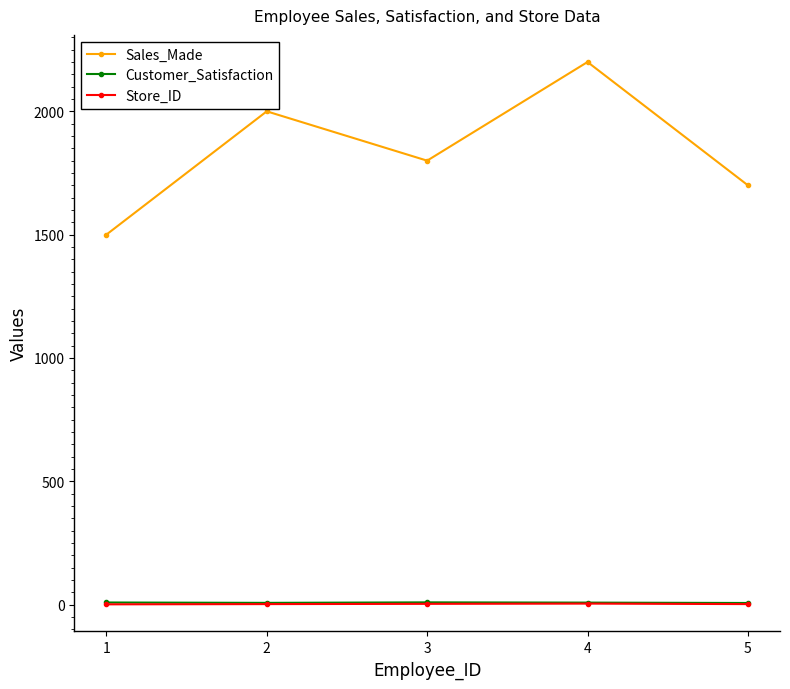

At which category does Sales_Made reach its first local valley?

3